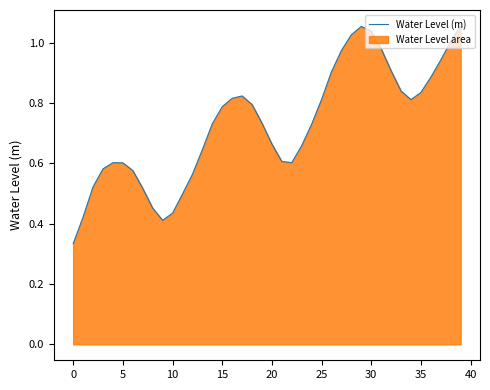

How many interior local valleys (lower than both neighbors) does the data have?

3